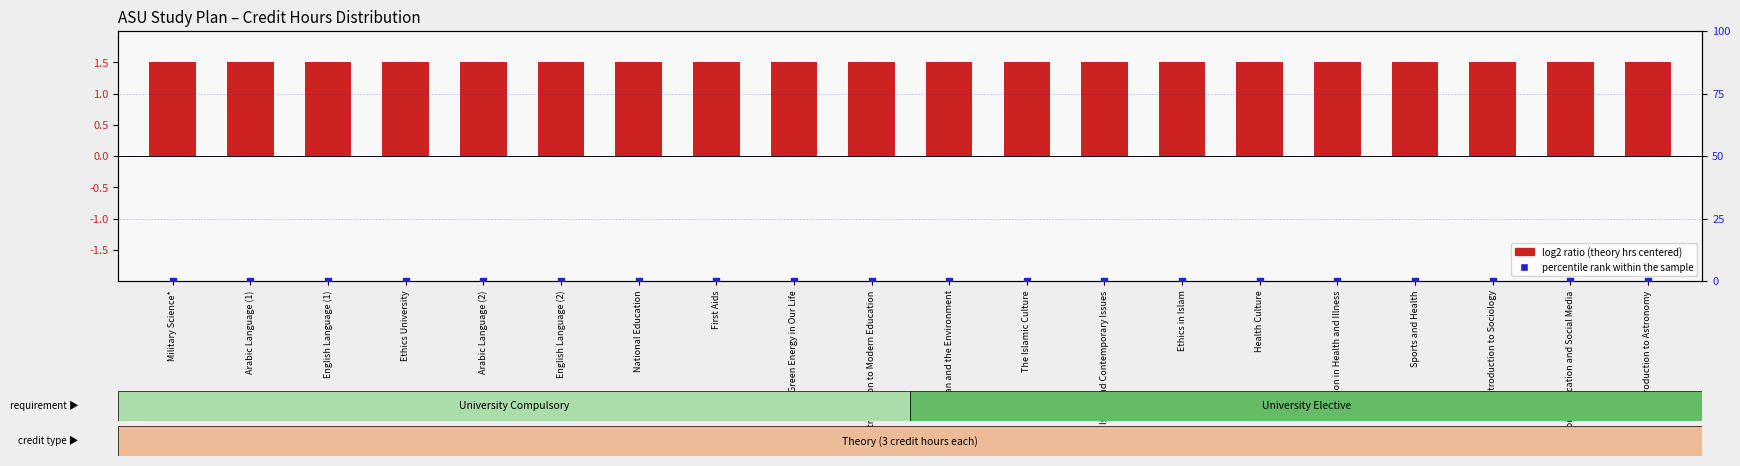

What are all the series names shown in the legend?

log2 ratio (theory hrs centered), percentile rank within the sample